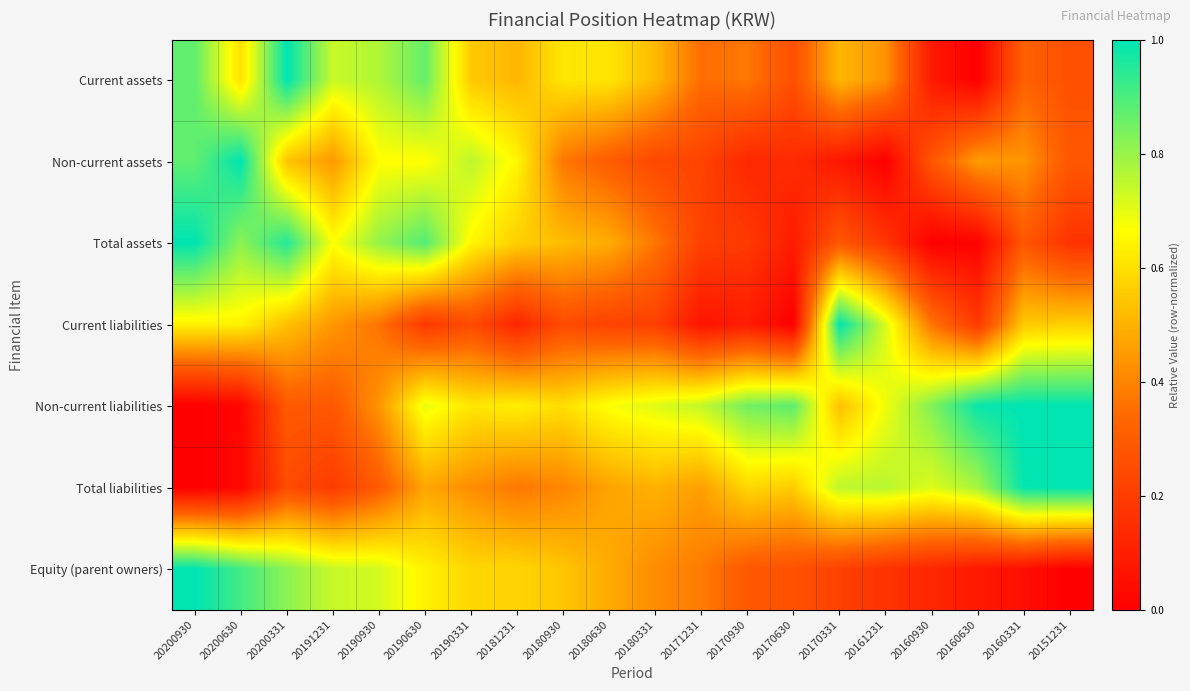

What is the spread (max minus min) of values at 20160930?

0.8